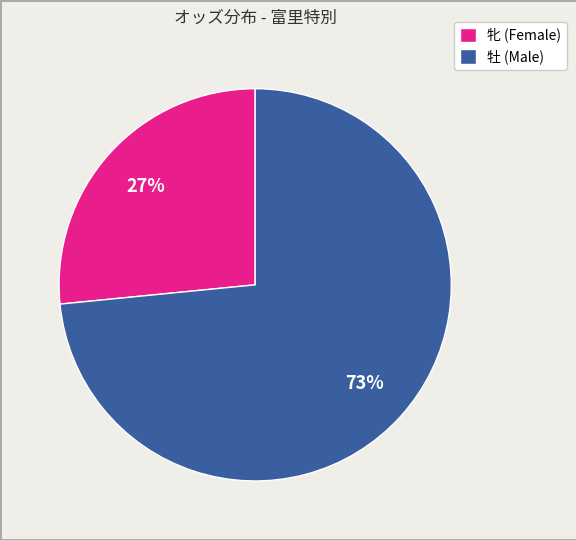

Is there a majority slice in this chart?

Yes